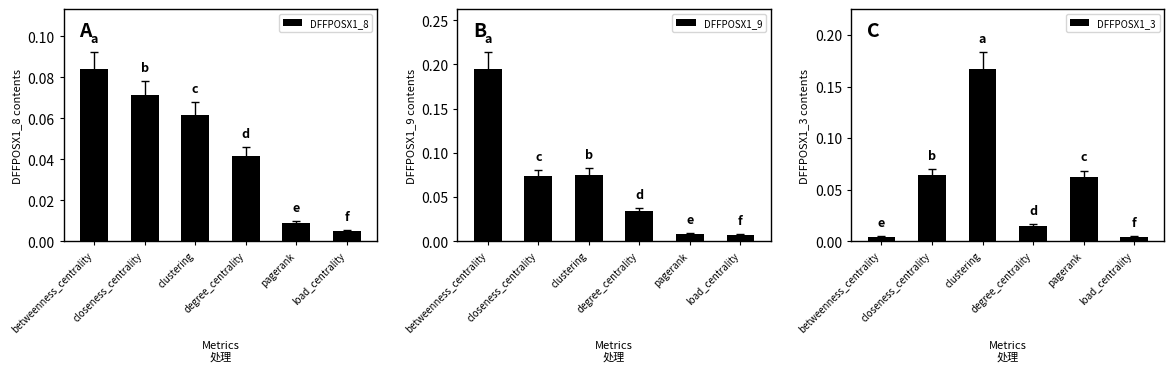

Which series has the widest spread of values?

DFFPOSX1_9